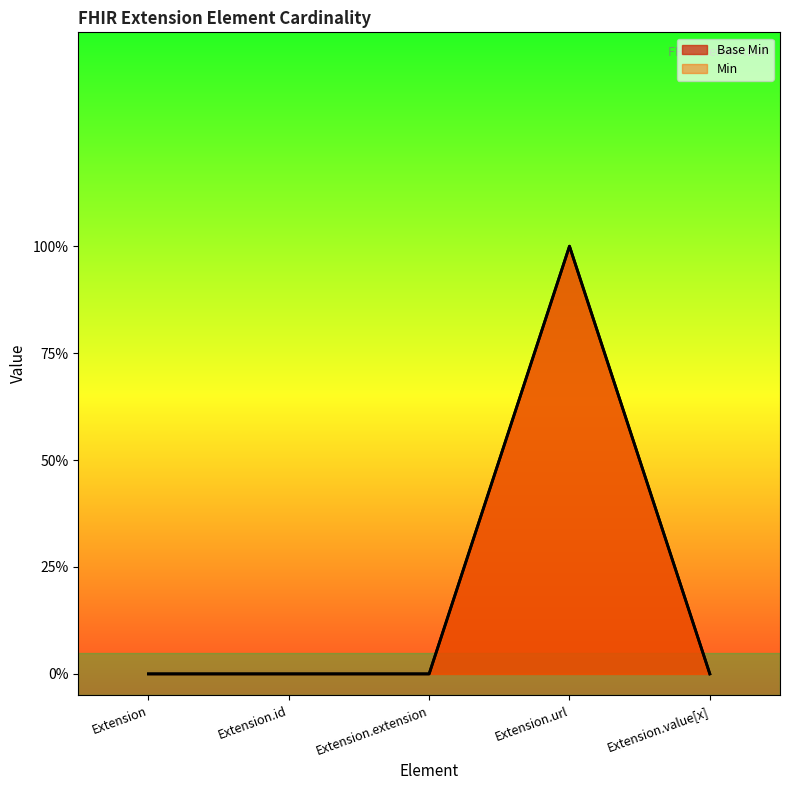

True or false: Min has a value of 0 at Extension.url.

False